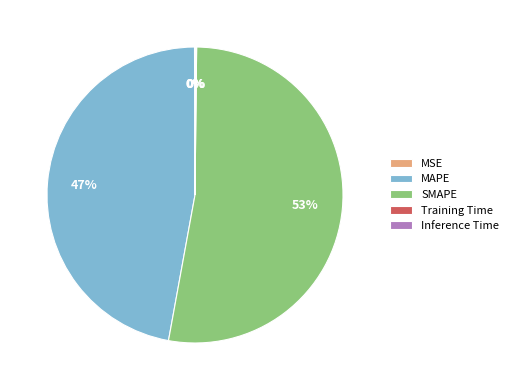

Is SMAPE the majority of the pie?

Yes